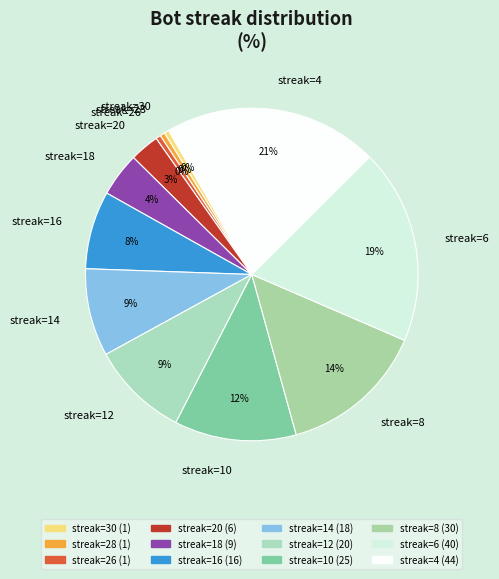

To the nearest percent, what is the average slice percentage?

8%